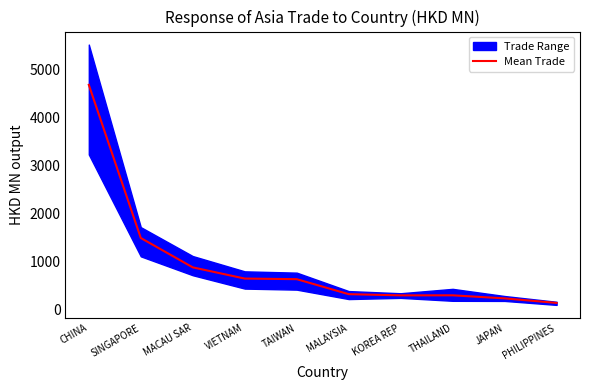

Reading left to right, transcribe all the data shown in this chart.

CHINA=4689.2	SINGAPORE=1498.8	MACAU SAR=887.0	VIETNAM=653.8	TAIWAN=641.2	MALAYSIA=328.8	KOREA REP=303.6	THAILAND=304.7	JAPAN=241.0	PHILIPPINES=146.3